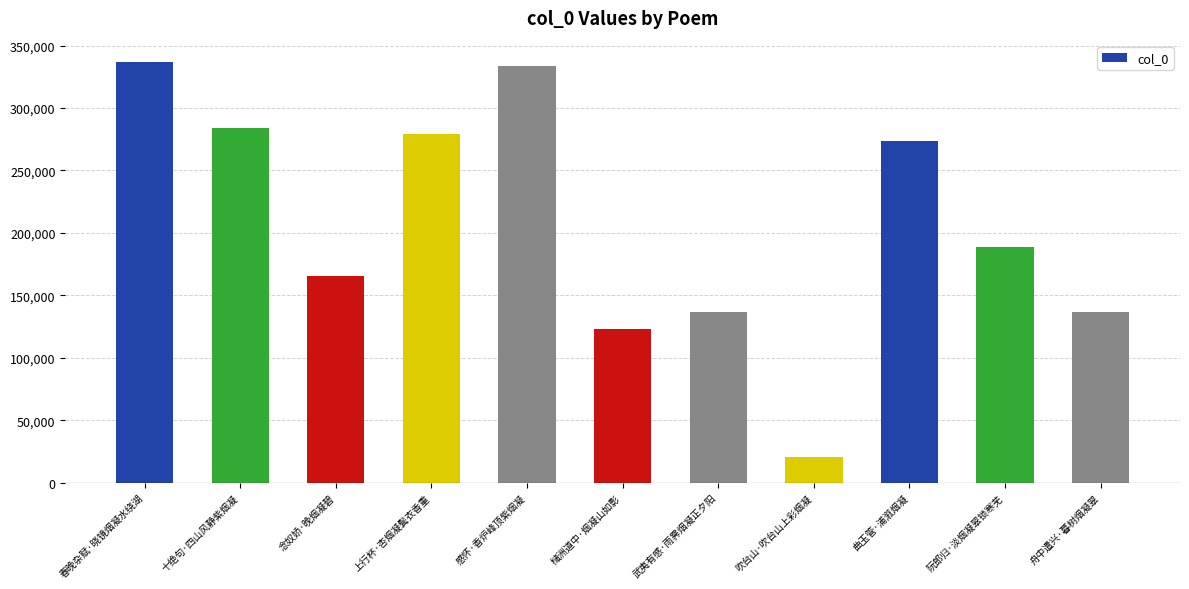

What is the difference between the maximum and minimum values?

316498